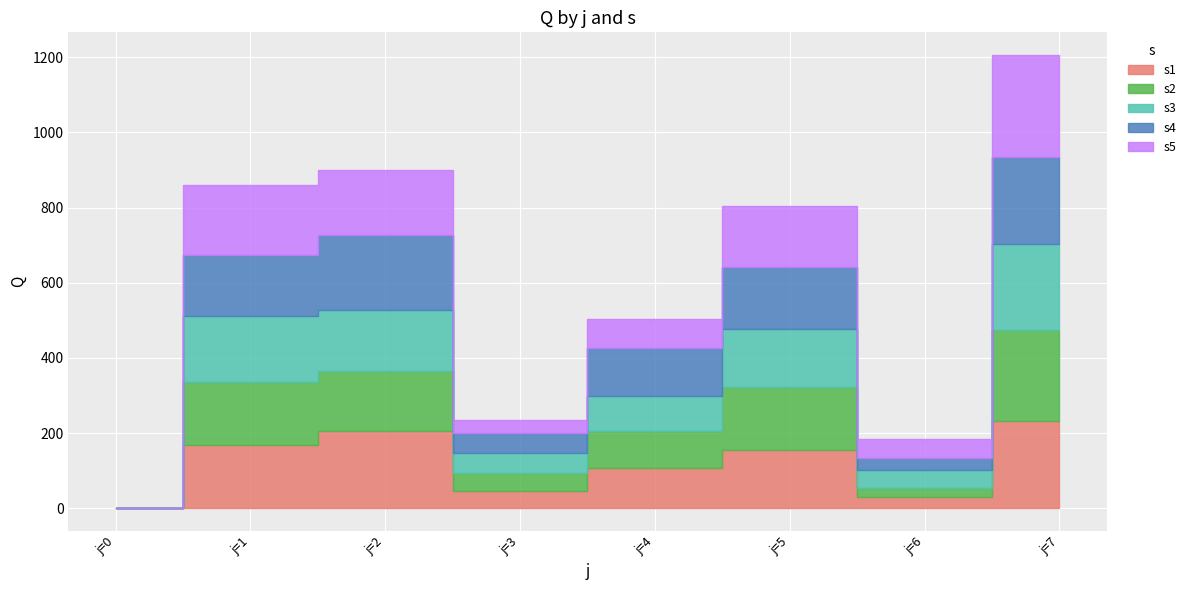

What is the sum of the s4 values at j=4 and j=1?

289